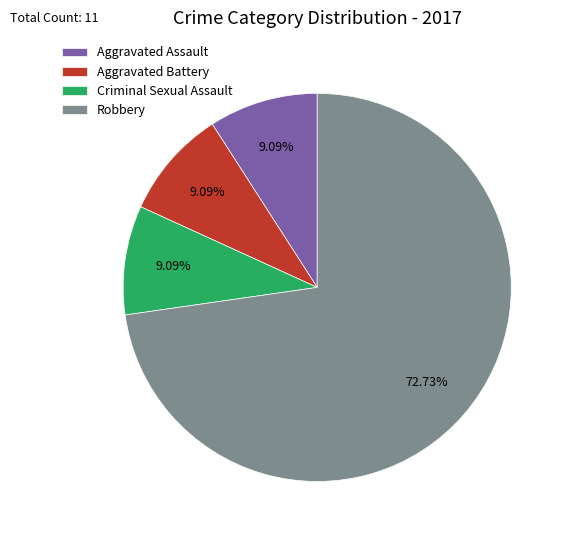

The Robbery slice represents 73% of the pie. True or false?

True